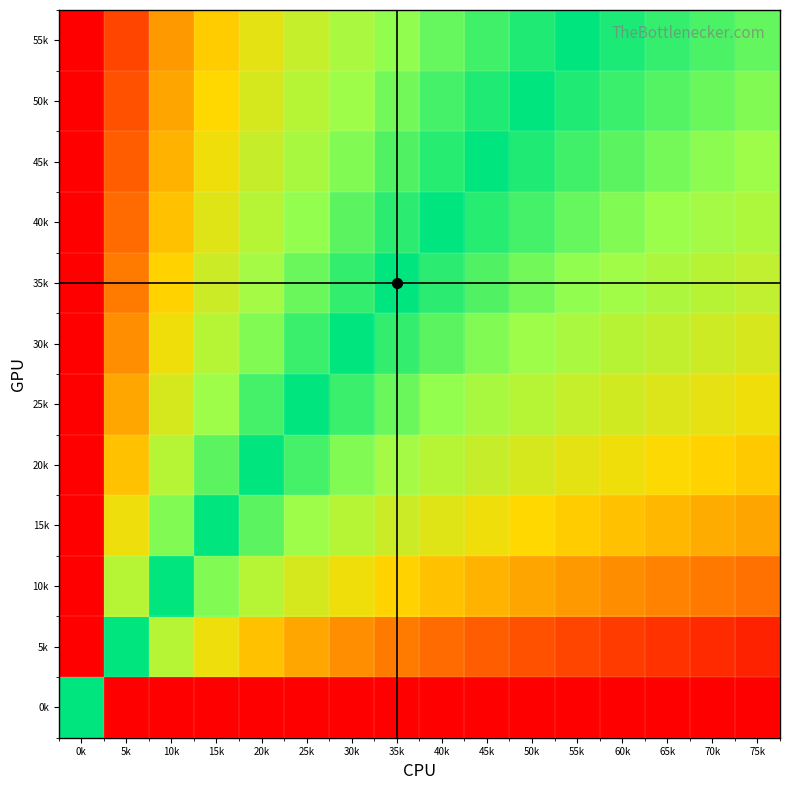

Reading left to right, extract all data points from this chart.

0k: 0k=0.5	5k=0.0	10k=0.0	15k=0.0	20k=0.0	25k=0.0	30k=0.0	35k=0.0	40k=0.0	45k=0.0	50k=0.0	55k=0.0	60k=0.0	65k=0.0	70k=0.0	75k=0.0
5k: 0k=1.0	5k=0.5	10k=0.4	15k=0.3	20k=0.3	25k=0.2	30k=0.2	35k=0.2	40k=0.2	45k=0.1	50k=0.1	55k=0.1	60k=0.1	65k=0.1	70k=0.1	75k=0.1
10k: 0k=1.0	5k=0.6	10k=0.5	15k=0.4	20k=0.4	25k=0.3	30k=0.3	35k=0.3	40k=0.3	45k=0.3	50k=0.2	55k=0.2	60k=0.2	65k=0.2	70k=0.2	75k=0.2
15k: 0k=1.0	5k=0.7	10k=0.6	15k=0.5	20k=0.5	25k=0.4	30k=0.4	35k=0.4	40k=0.3	45k=0.3	50k=0.3	55k=0.3	60k=0.3	65k=0.3	70k=0.2	75k=0.2
20k: 0k=1.0	5k=0.7	10k=0.6	15k=0.5	20k=0.5	25k=0.5	30k=0.4	35k=0.4	40k=0.4	45k=0.4	50k=0.3	55k=0.3	60k=0.3	65k=0.3	70k=0.3	75k=0.3
25k: 0k=1.0	5k=0.8	10k=0.7	15k=0.6	20k=0.5	25k=0.5	30k=0.5	35k=0.4	40k=0.4	45k=0.4	50k=0.4	55k=0.4	60k=0.4	65k=0.3	70k=0.3	75k=0.3
30k: 0k=1.0	5k=0.8	10k=0.7	15k=0.6	20k=0.6	25k=0.5	30k=0.5	35k=0.5	40k=0.5	45k=0.4	50k=0.4	55k=0.4	60k=0.4	65k=0.4	70k=0.4	75k=0.3
35k: 0k=1.0	5k=0.8	10k=0.7	15k=0.6	20k=0.6	25k=0.6	30k=0.5	35k=0.5	40k=0.5	45k=0.5	50k=0.4	55k=0.4	60k=0.4	65k=0.4	70k=0.4	75k=0.4
40k: 0k=1.0	5k=0.8	10k=0.7	15k=0.7	20k=0.6	25k=0.6	30k=0.5	35k=0.5	40k=0.5	45k=0.5	50k=0.5	55k=0.4	60k=0.4	65k=0.4	70k=0.4	75k=0.4
45k: 0k=1.0	5k=0.9	10k=0.7	15k=0.7	20k=0.6	25k=0.6	30k=0.6	35k=0.5	40k=0.5	45k=0.5	50k=0.5	55k=0.5	60k=0.5	65k=0.4	70k=0.4	75k=0.4
50k: 0k=1.0	5k=0.9	10k=0.8	15k=0.7	20k=0.7	25k=0.6	30k=0.6	35k=0.6	40k=0.5	45k=0.5	50k=0.5	55k=0.5	60k=0.5	65k=0.5	70k=0.4	75k=0.4
55k: 0k=1.0	5k=0.9	10k=0.8	15k=0.7	20k=0.7	25k=0.6	30k=0.6	35k=0.6	40k=0.6	45k=0.5	50k=0.5	55k=0.5	60k=0.5	65k=0.5	70k=0.5	75k=0.4